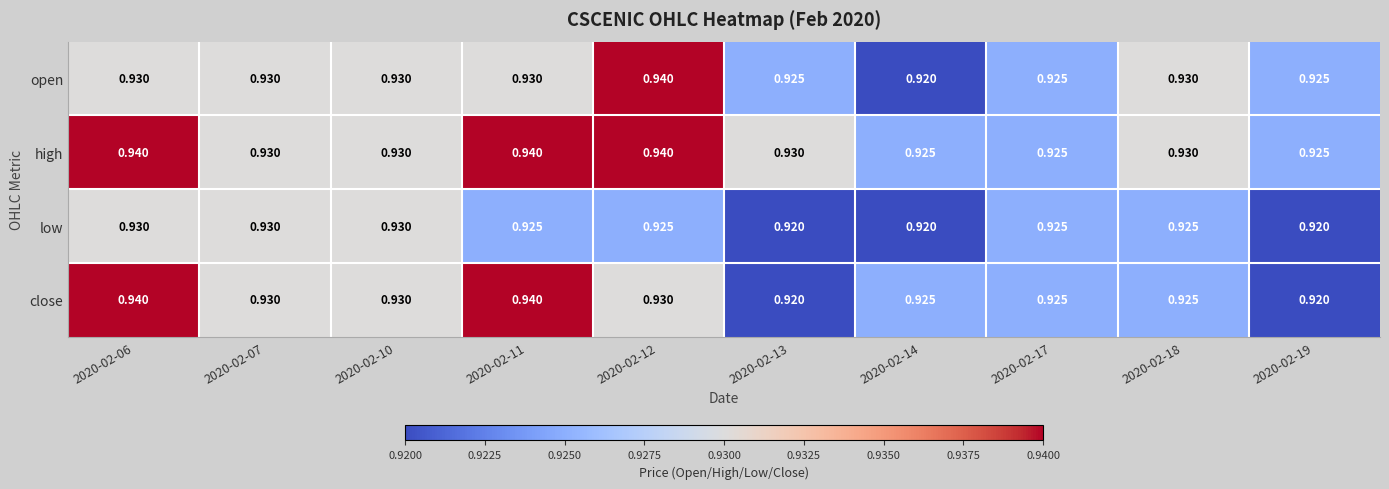

At 2020-02-06, list the series in order from smallest to largest.

open, low, high, close